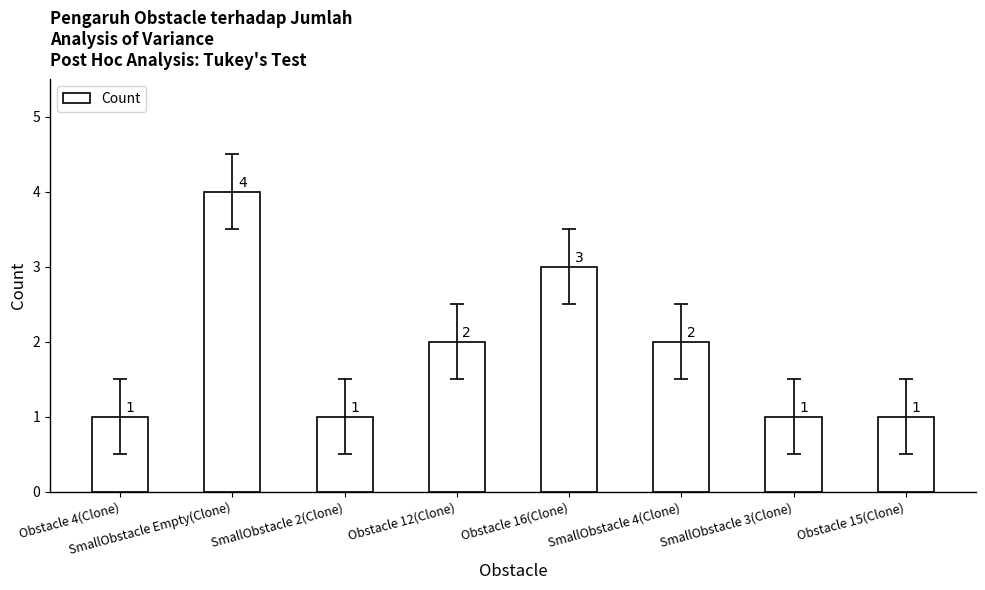

Reading left to right, what are all the values shown in this chart?

1	4	1	2	3	2	1	1